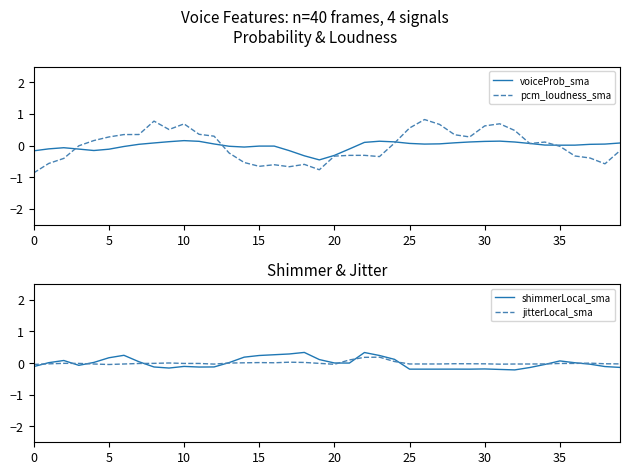

How many lines are shown in the chart?

4